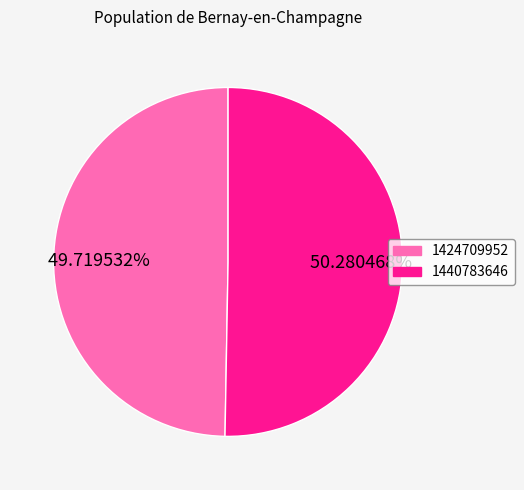

To the nearest percent, what portion does 1440783646 represent?

50%